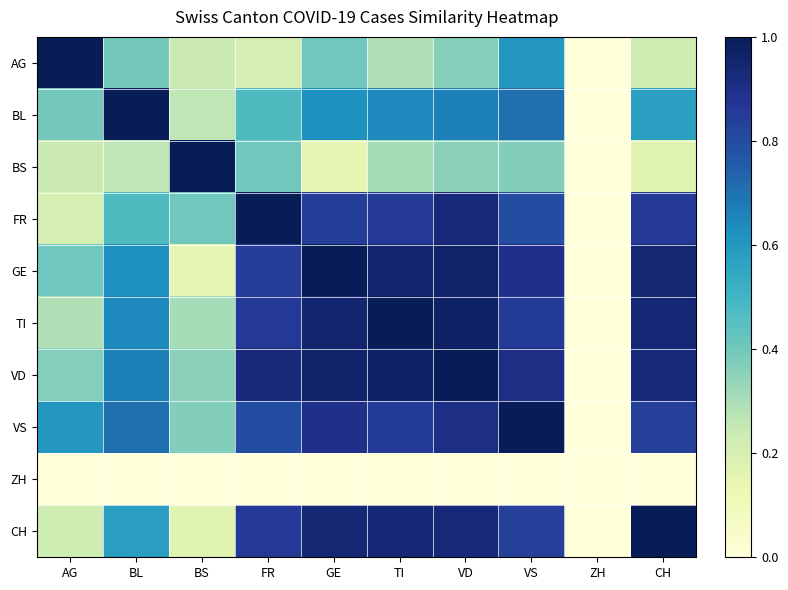

List the series in order of their peak value, lowest first.

ZH, VD, AG, BL, BS, FR, GE, TI, VS, CH